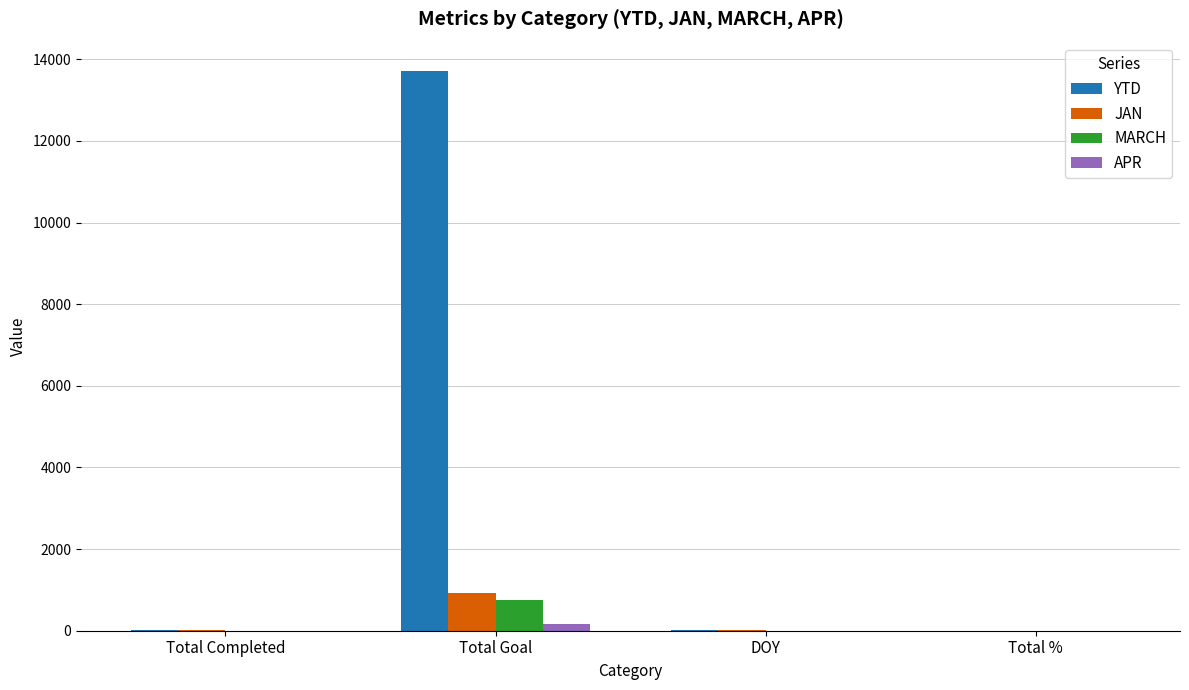

Between Total Goal and DOY, which series saw the biggest shift?

YTD